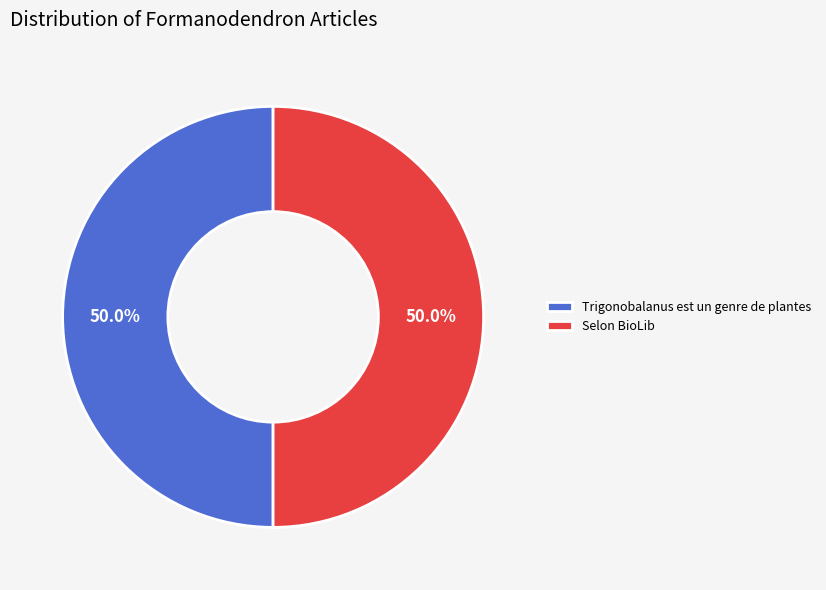

Approximately how many times larger is the value at Selon BioLib compared to Trigonobalanus est un genre de plantes?

1.0